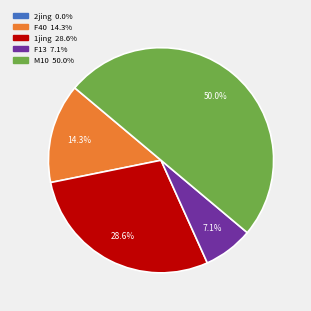

What is the largest slice in the pie chart?

M10